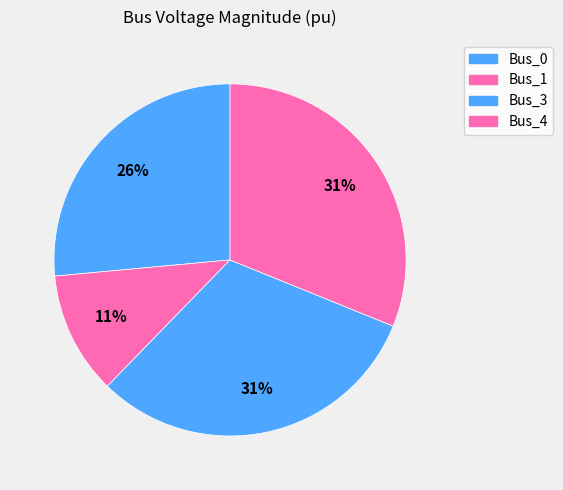

Count the number of slices in the pie.

4